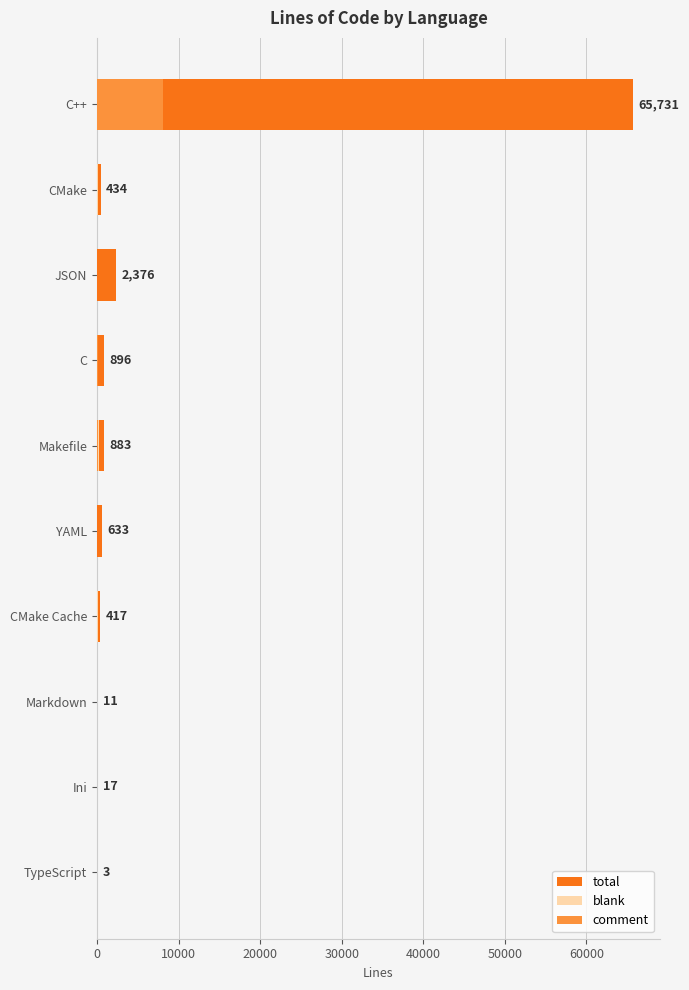

How many data points in total are less than 633?

5